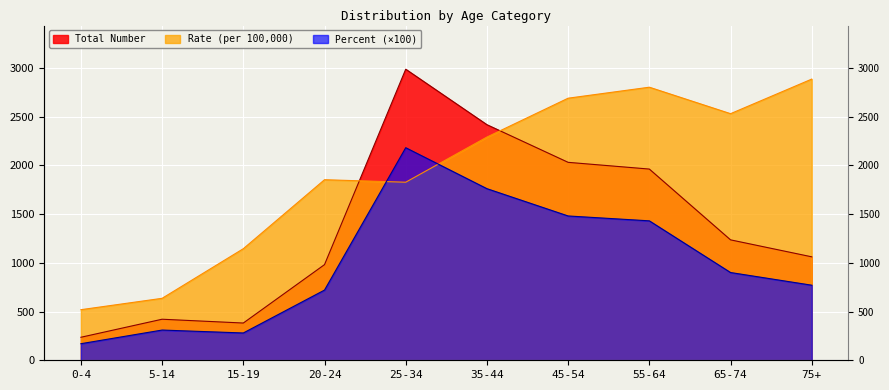

What is the sum of the Rate (per 100,000) values at 5-14 and 35-44?

2924.8